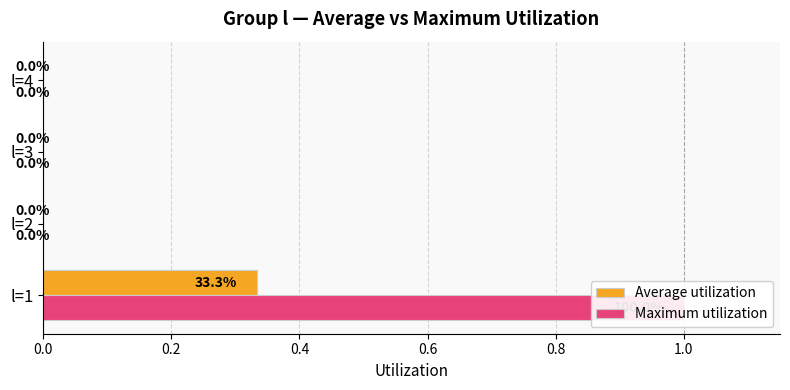

The value of Maximum utilization at l=1 is 1.0. True or false?

True